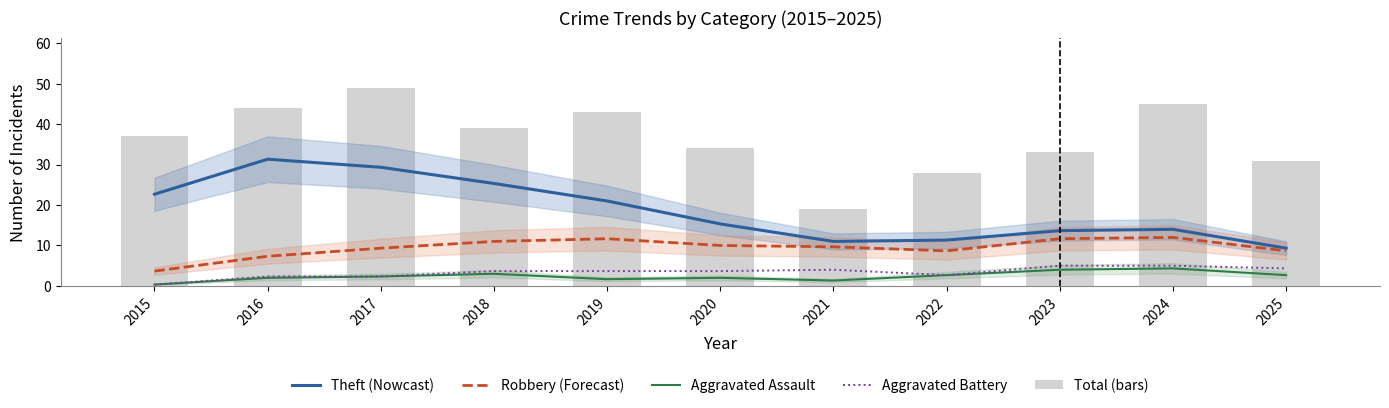

Where is Aggravated Battery nearest to the value 2?

2016